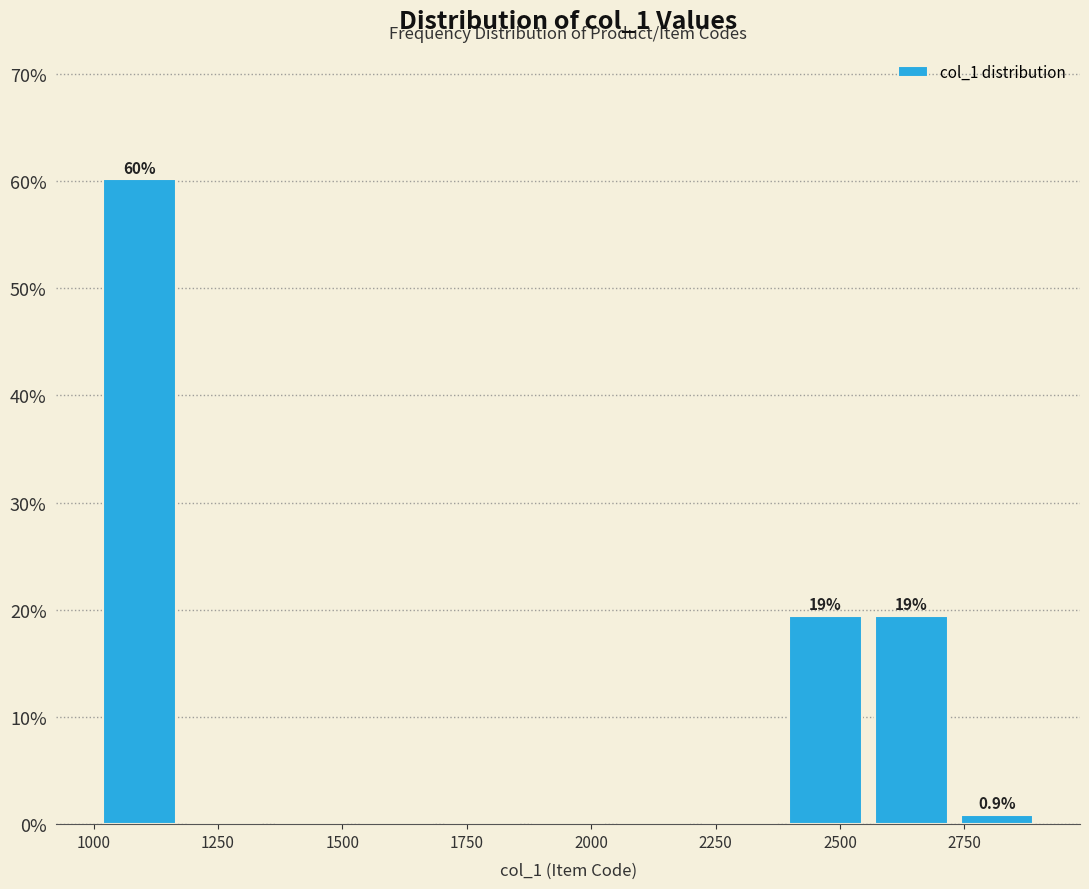

Around what value on the x-axis is the tallest bar? Give the approximate position of its centre, as read against the axis.

1100